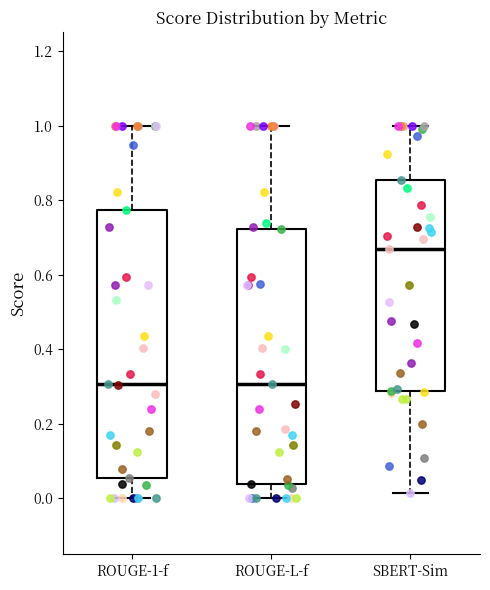

Reading left to right, transcribe this box plot: for each box, give where its median line is, the range the box spans, and where its two whiskers end, as read against the y-axis. The values are not printed on the chart, so give them approximately, as read against the axis.

ROUGE-1-f: median 0.30, box 0.06 to 0.78, whiskers 0.00 to 1.00
ROUGE-L-f: median 0.30, box 0.04 to 0.72, whiskers 0.00 to 1.00
SBERT-Sim: median 0.66, box 0.28 to 0.86, whiskers 0.02 to 1.00